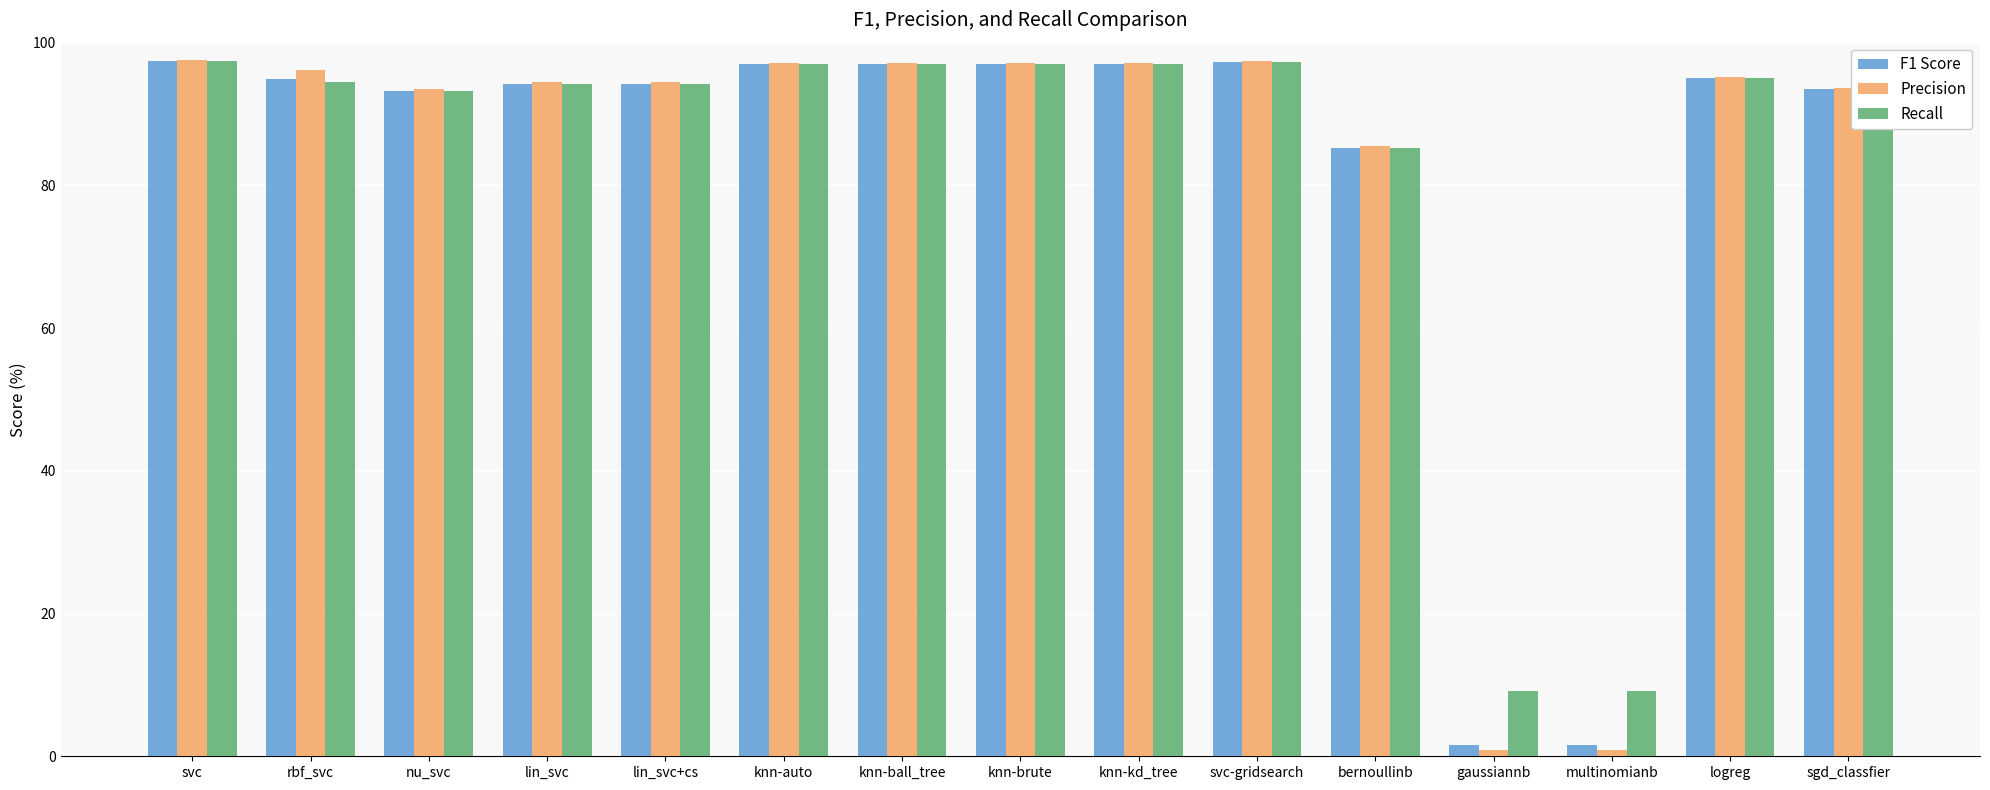

At how many categories does at least one series exceed 89?

12